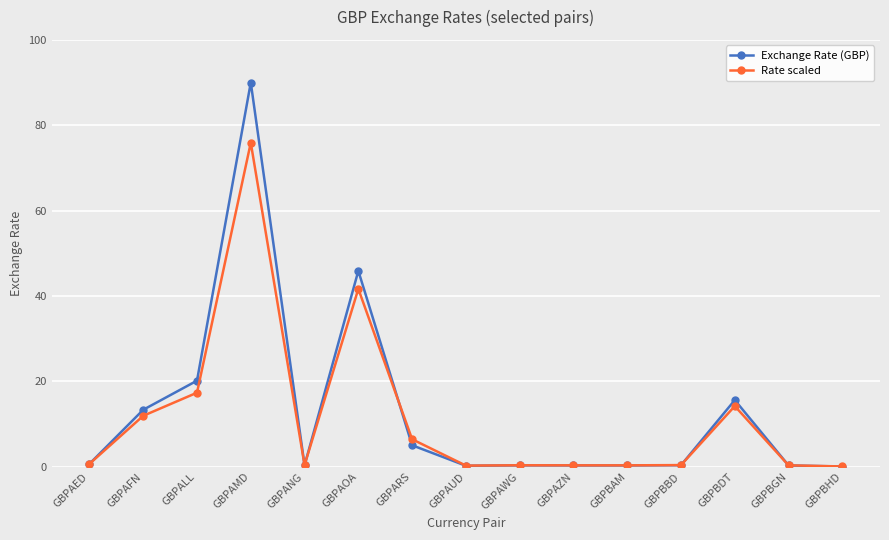

What is the label of the 2nd point from the right?

GBPBGN